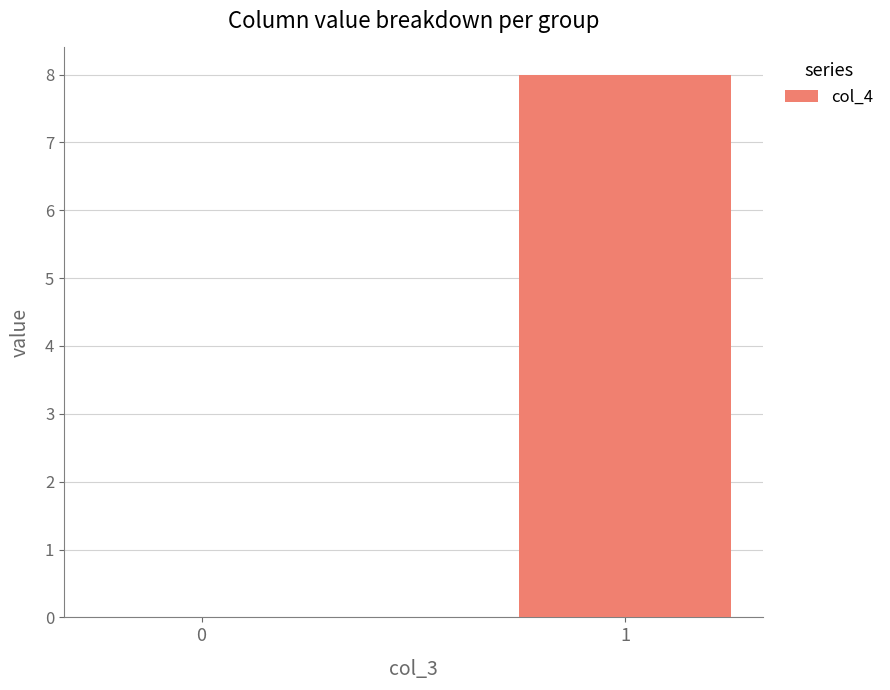

The chart shows a value of 2 at 1. True or false?

False